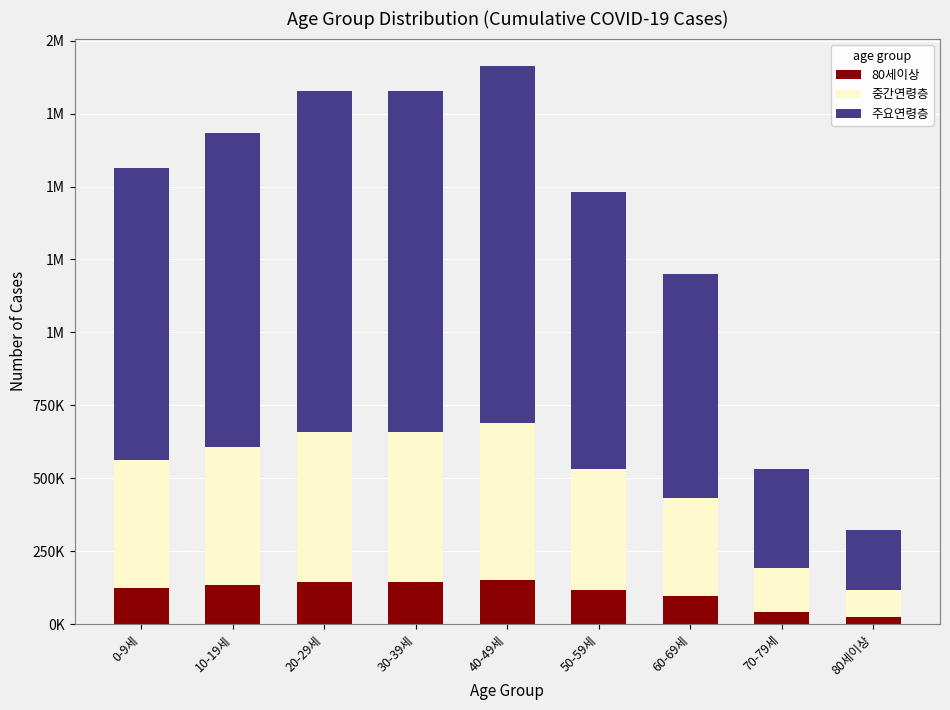

What is the difference between the second highest and second lowest values in the 주요연령층 series?

828666.9